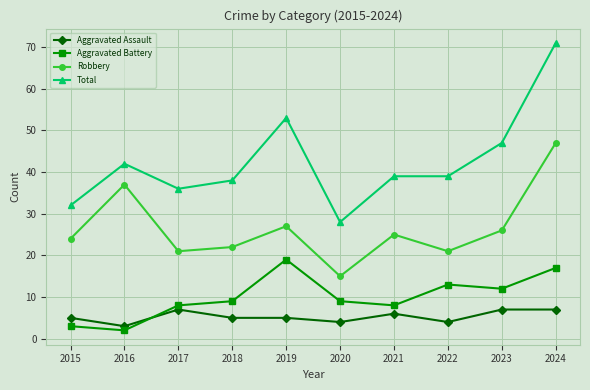

True or false: Total and Aggravated Assault intersect in this chart.

False